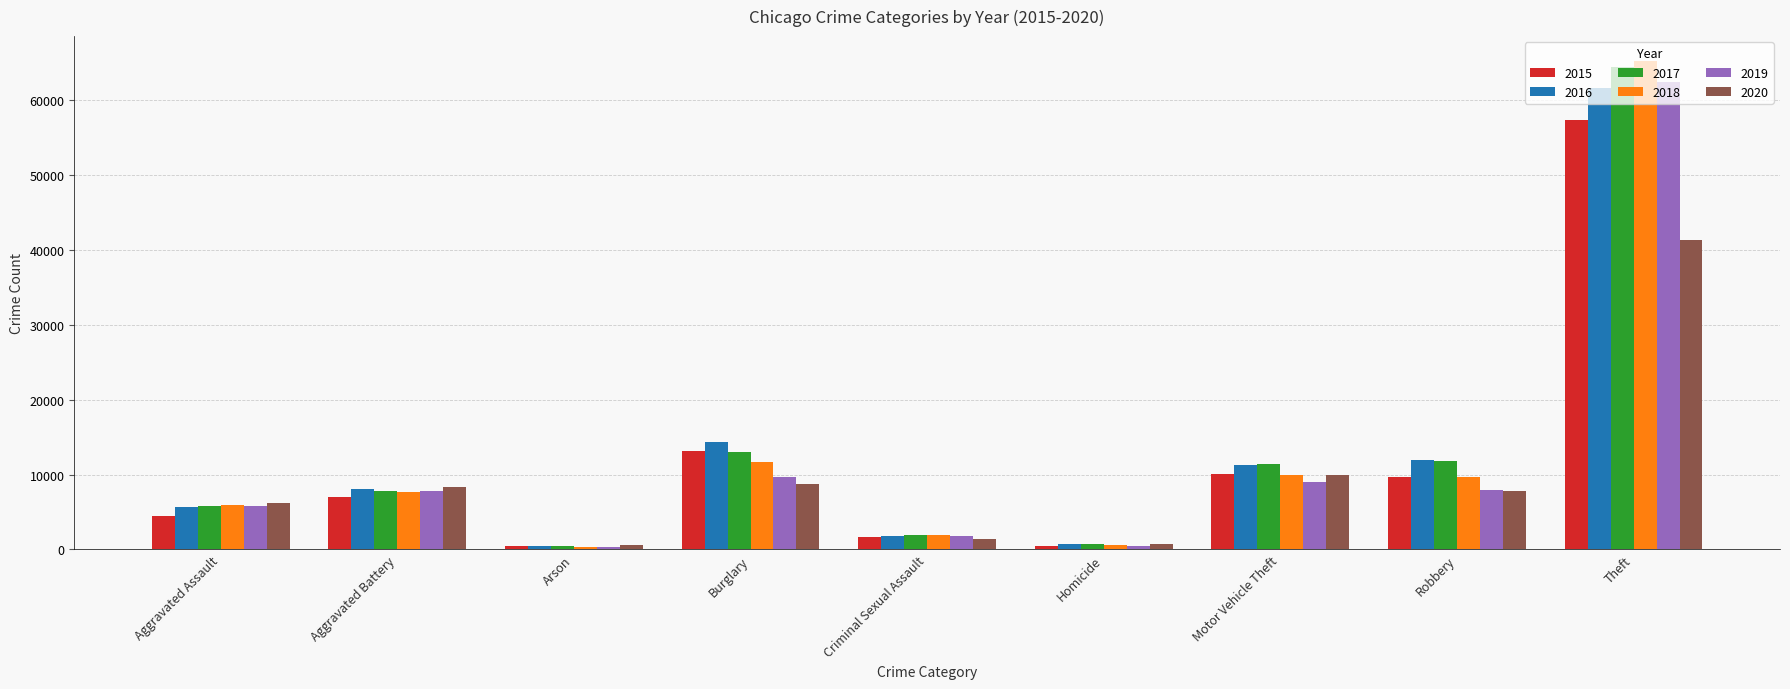

Rank the series by their maximum value, from highest to lowest.

2018, 2017, 2019, 2016, 2015, 2020